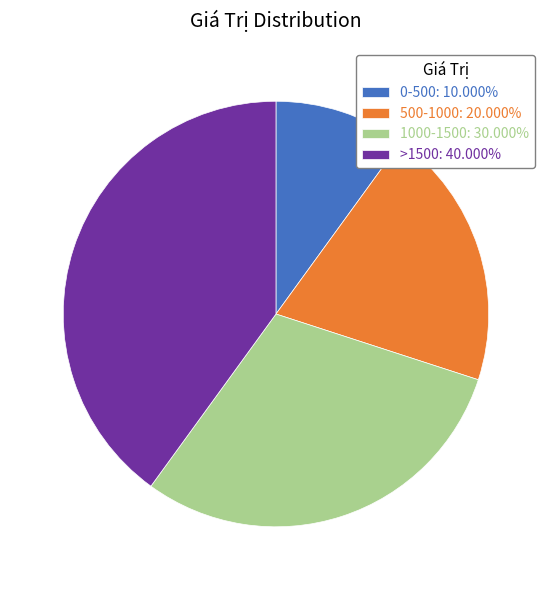

Between 0-500 and 500-1000, which is larger?

500-1000